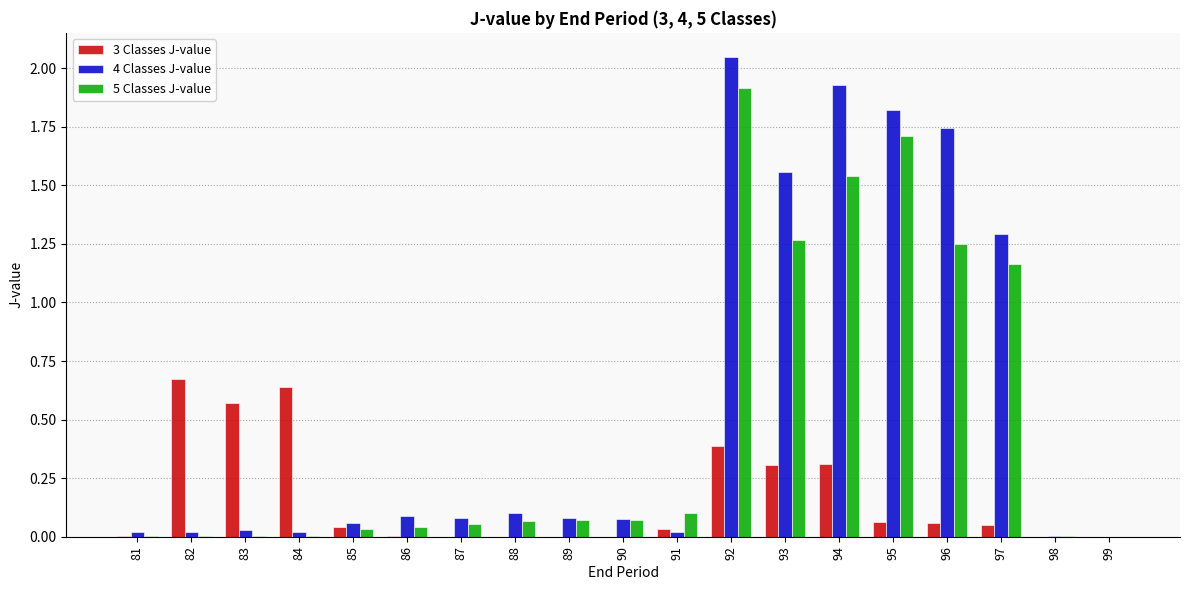

The 5 Classes J-value series shows 0.5 at 96. True or false?

False